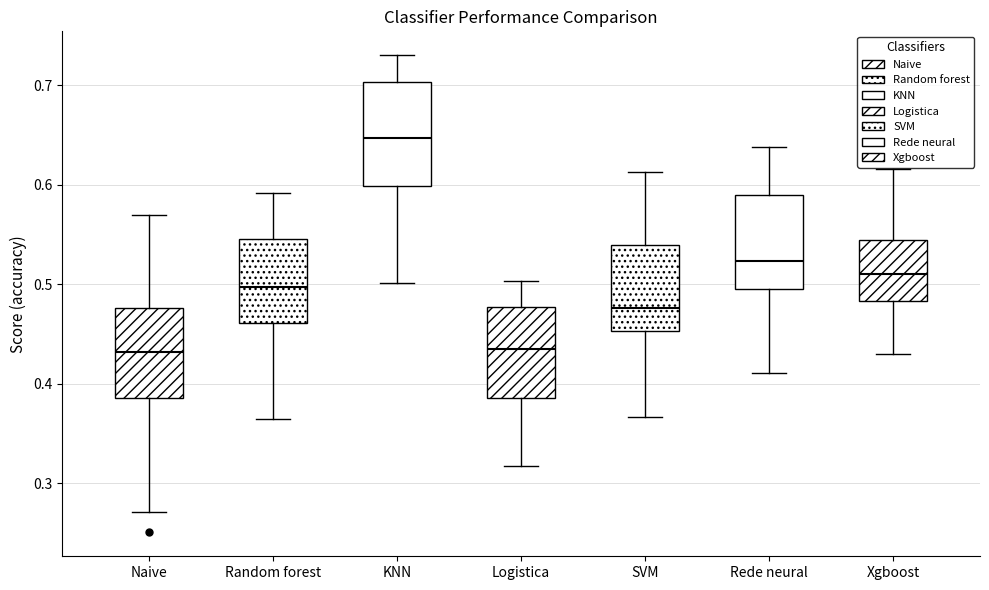

Where does the upper whisker of the box for SVM end on the y-axis? The values are not printed on the chart, so give them approximately, as read against the axis.

0.61